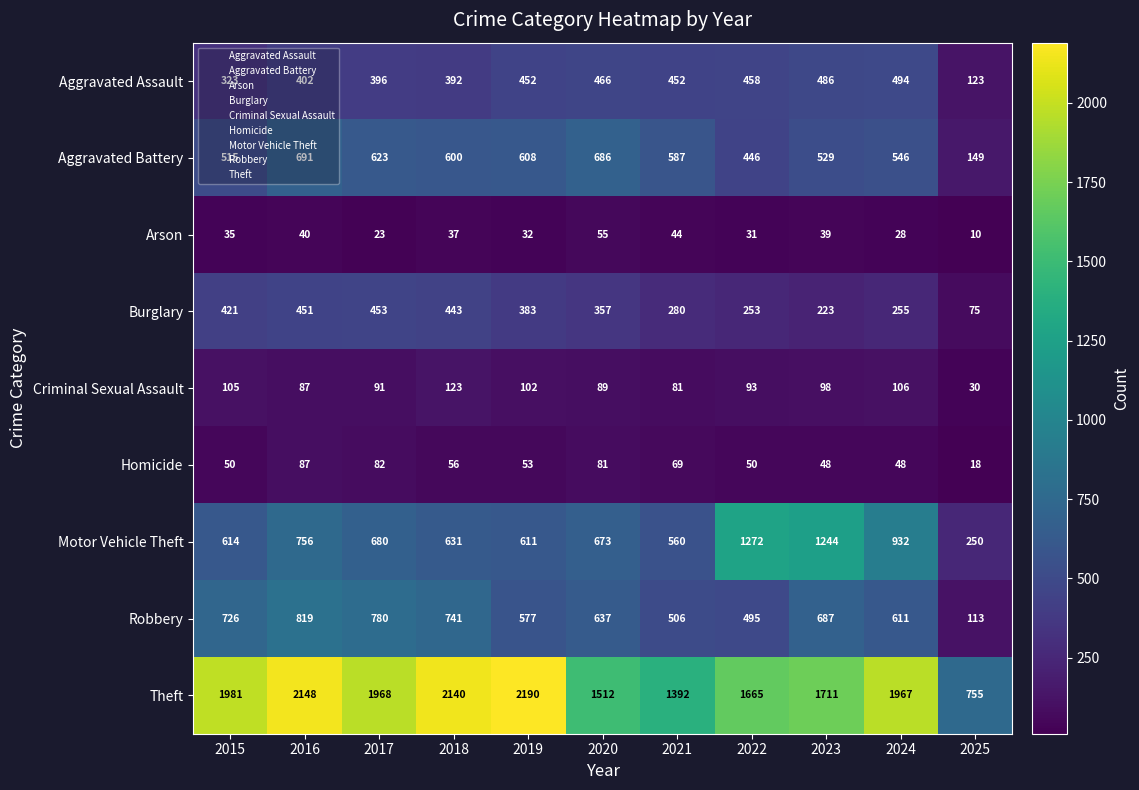

At which category is the sum across all series the highest?

2016